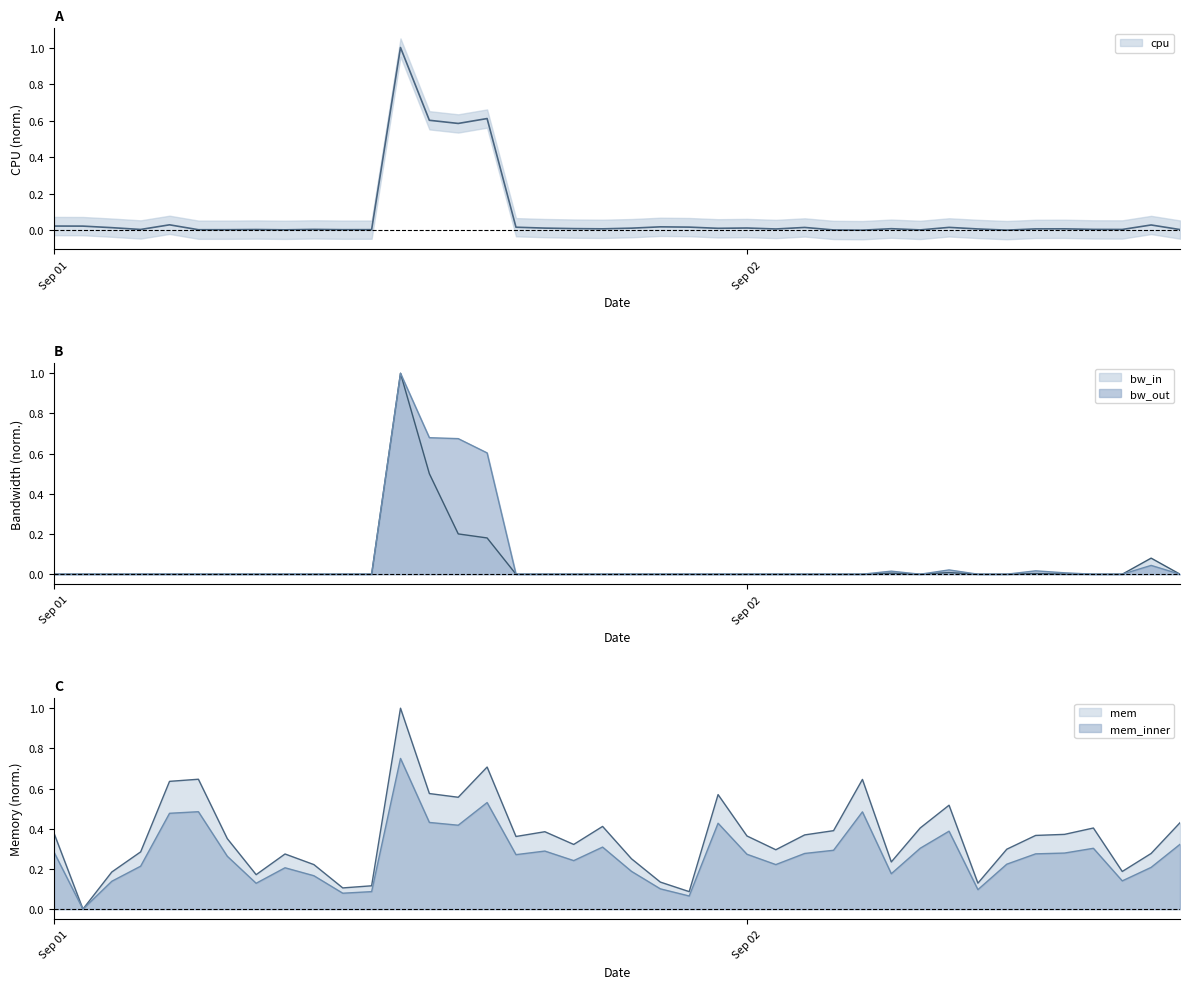

What is the difference between the maximum and second lowest values in the mem series?

0.9